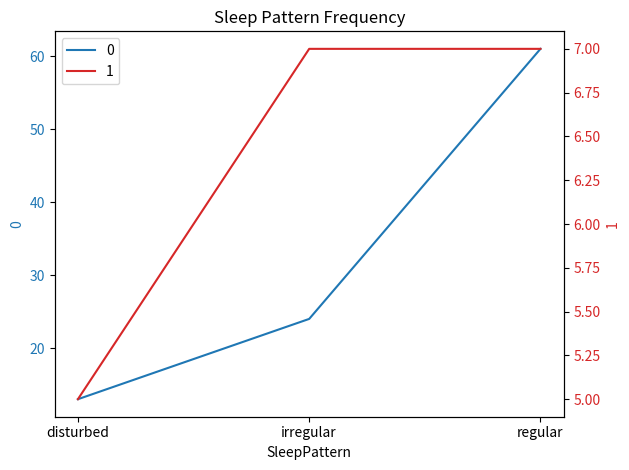

The value of 0 at disturbed is 3. True or false?

False